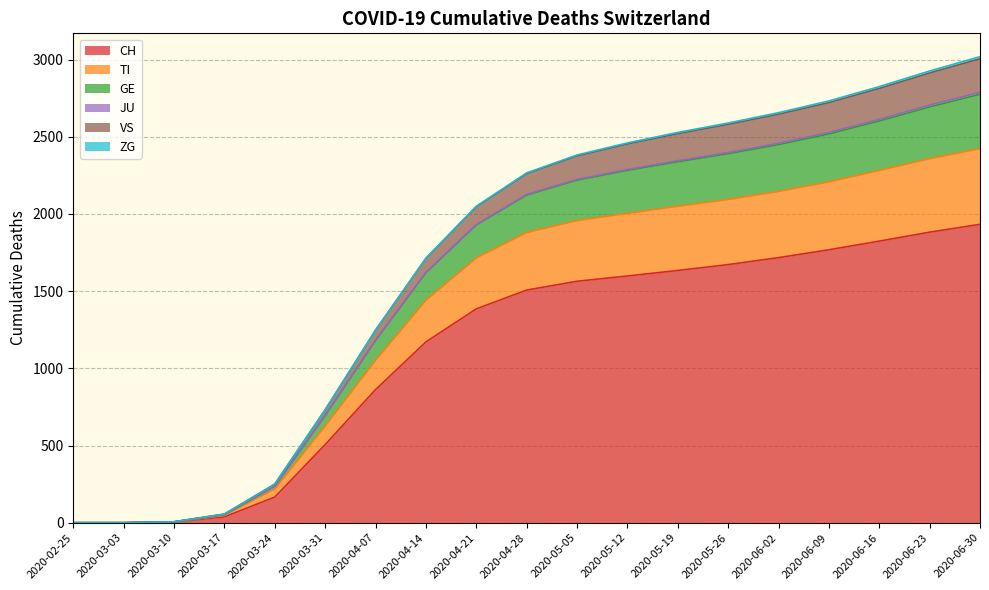

Where is TI nearest to the value 1509?

2020-04-14